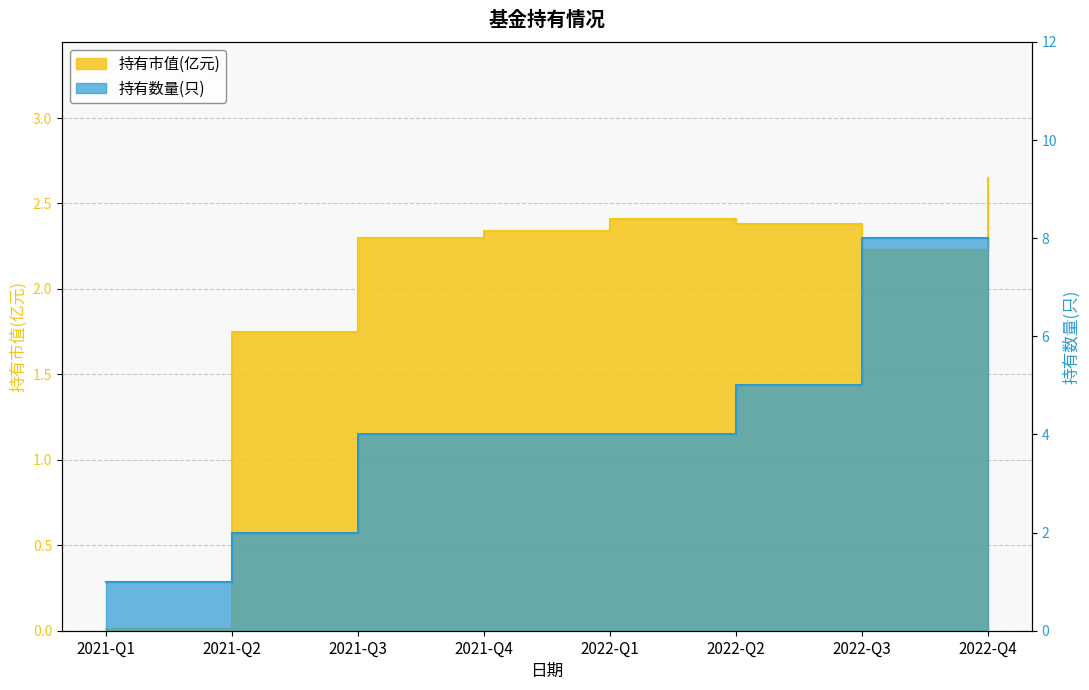

Reading left to right, transcribe all the data shown in this chart.

持有市值(亿元): 0.0	1.8	2.3	2.3	2.4	2.4	2.2	2.6
持有数量(只): 1.0	2.0	4.0	4.0	4.0	5.0	8.0	8.0